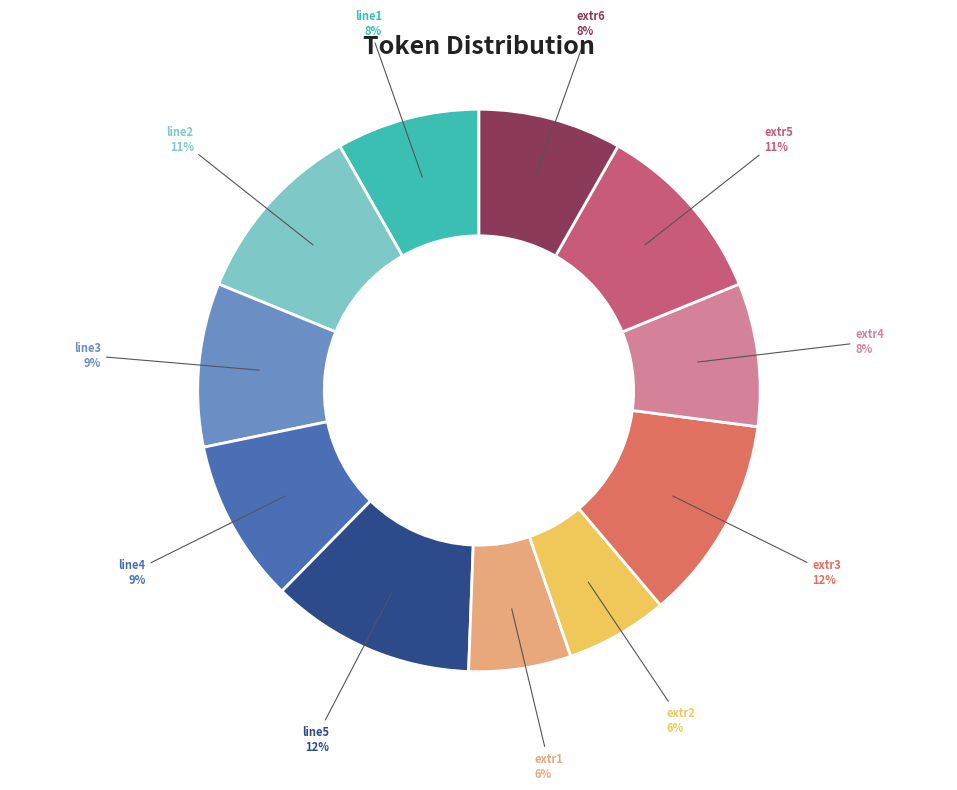

Does any single category account for the majority?

No